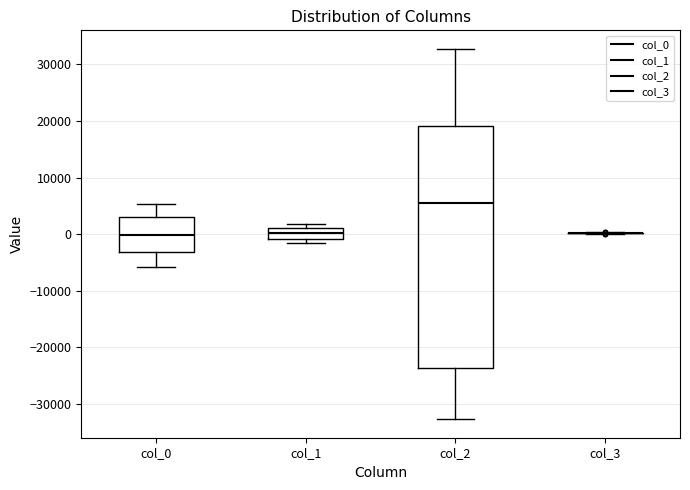

Comparing the boxes themselves (not the whiskers), which one is the tallest?

col_2